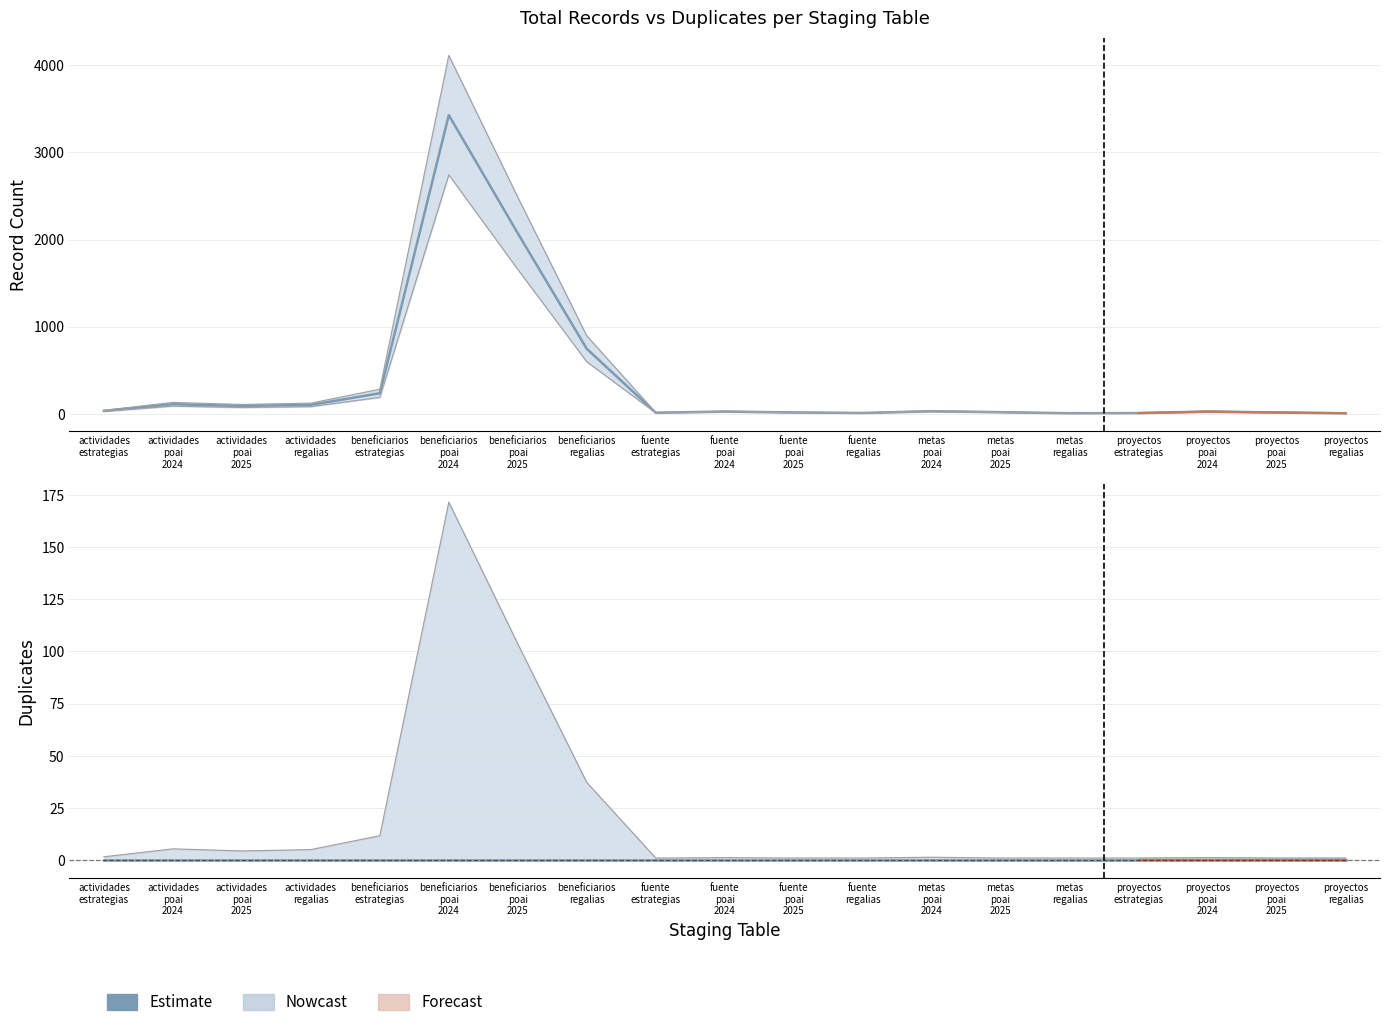

Rank the categories by value from highest to lowest.

beneficiarios poai 2024, beneficiarios poai 2025, beneficiarios regalias, beneficiarios estrategias, actividades poai 2024, actividades regalias, actividades poai 2025, actividades estrategias, metas poai 2024, fuente poai 2024, proyectos poai 2024, metas poai 2025, fuente poai 2025, proyectos poai 2025, fuente estrategias, fuente regalias, proyectos estrategias, metas regalias, proyectos regalias